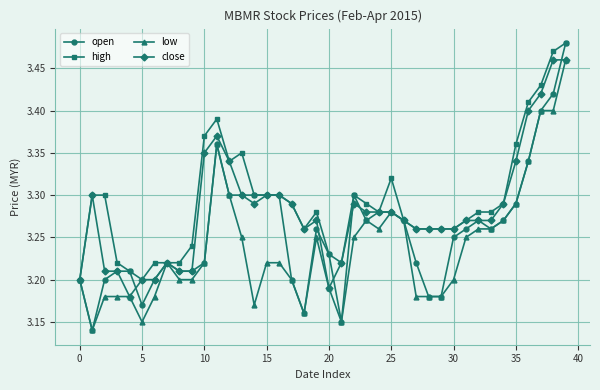

True or false: open has more than 2 points higher than both neighbors.

True